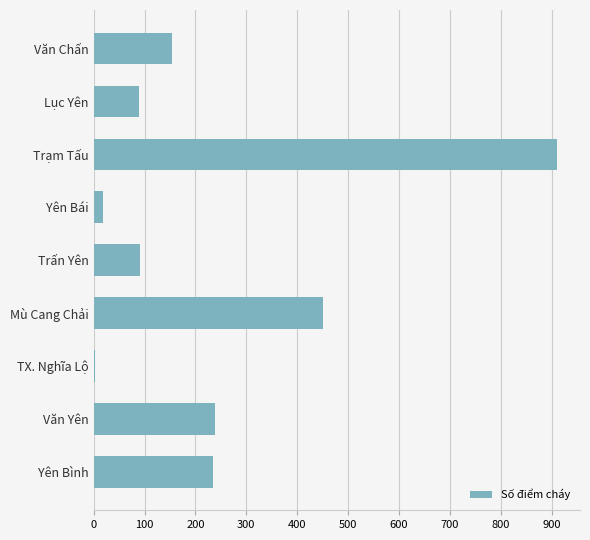

What is the change in value from Trạm Tấu to Văn Yên?

-672